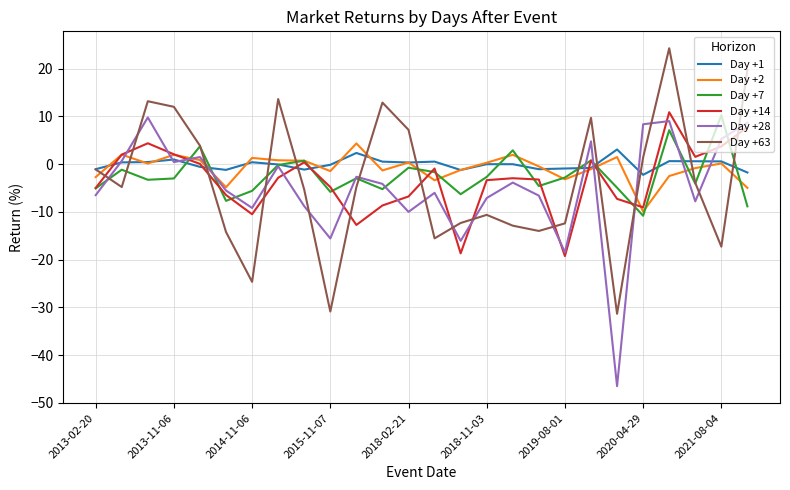

What is the smallest value displayed?

-46.5